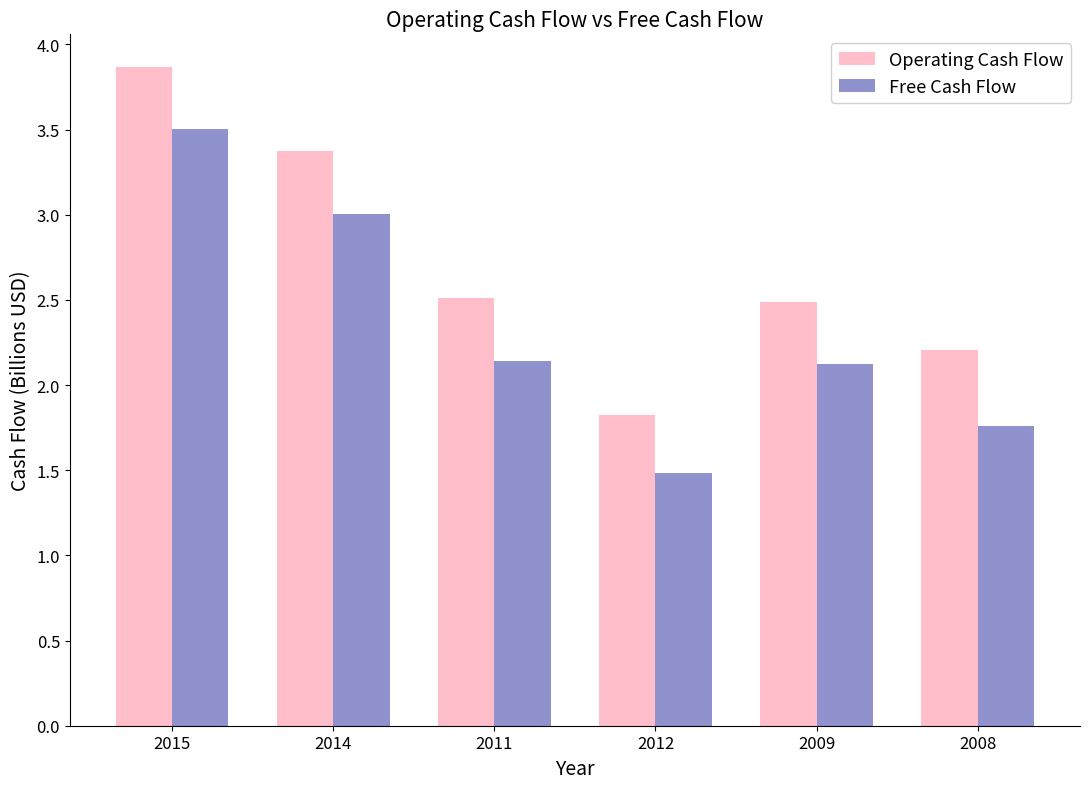

Rank the series at 2012 from highest to lowest value.

Operating Cash Flow, Free Cash Flow